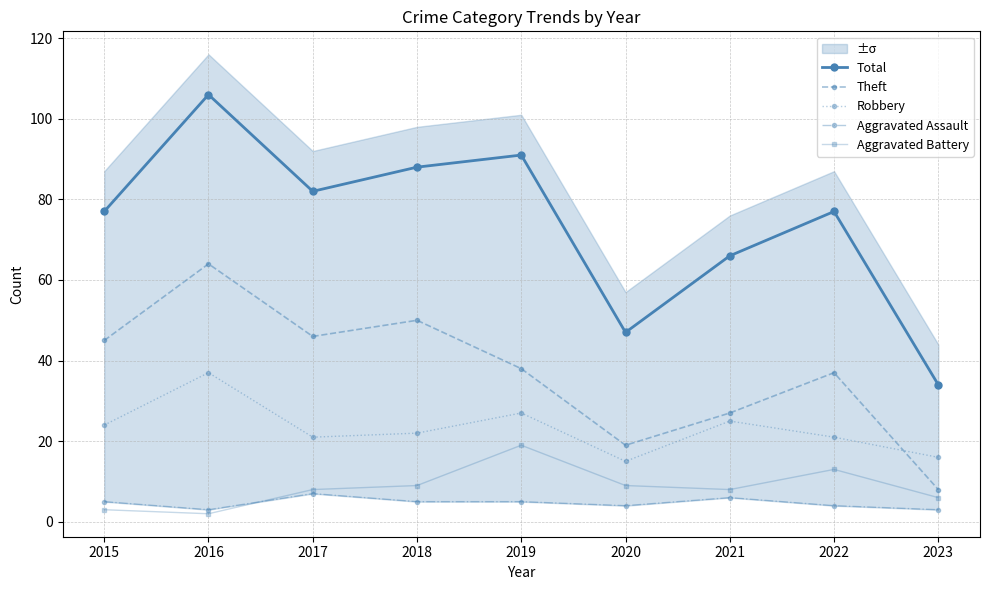

At 2020, list the series in order from largest to smallest.

Total, Theft, Robbery, Aggravated Battery, Aggravated Assault